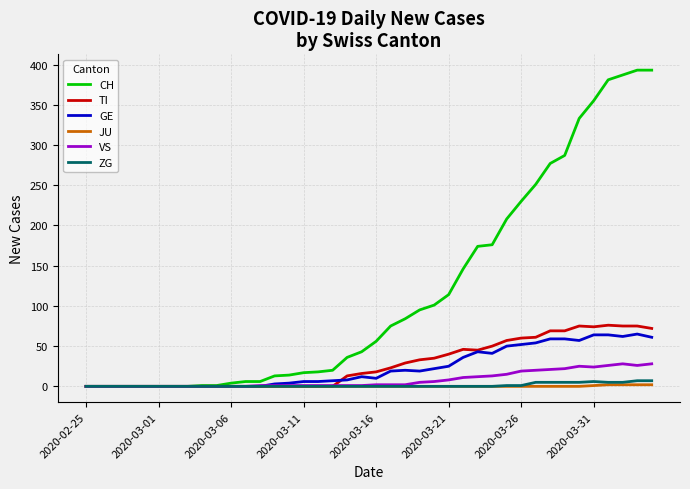

Which series has the widest spread of values?

CH